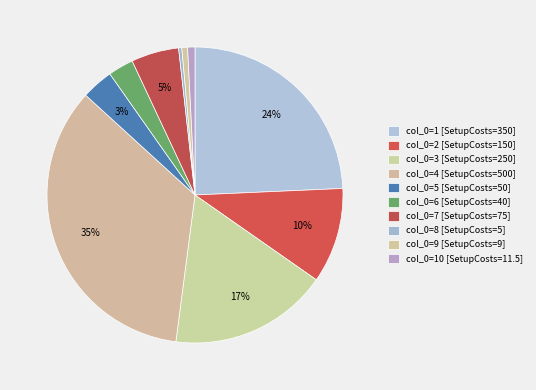

Which category has the biggest portion of the pie?

4